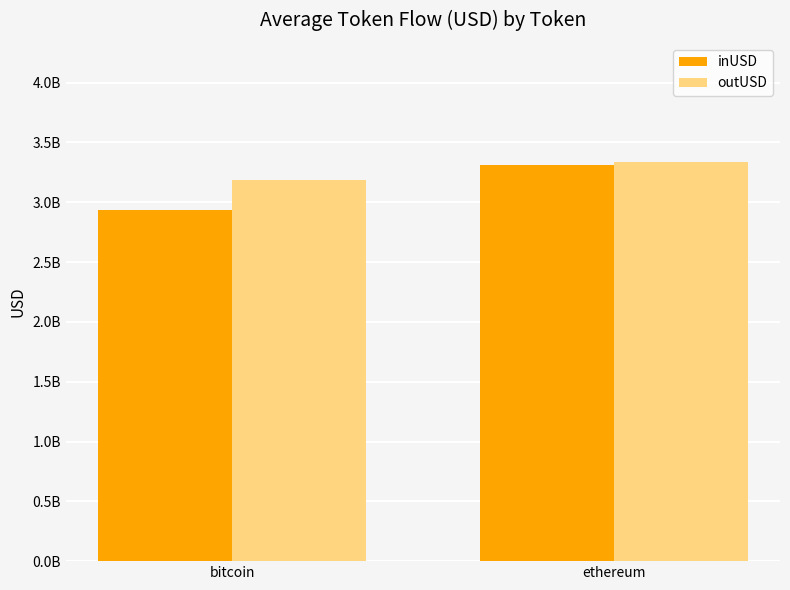

Does the chart contain any negative values?

No